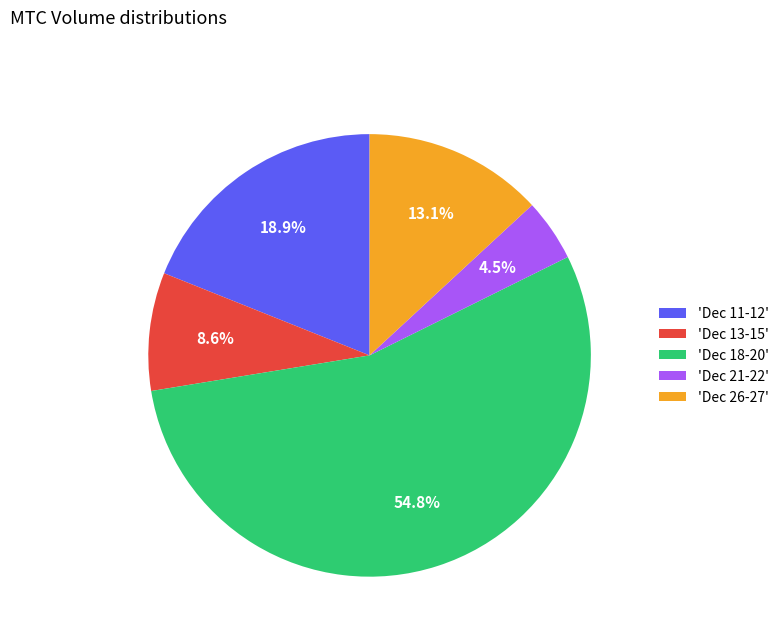

What portion of the pie excludes 'Dec 26-27'?

86.9%